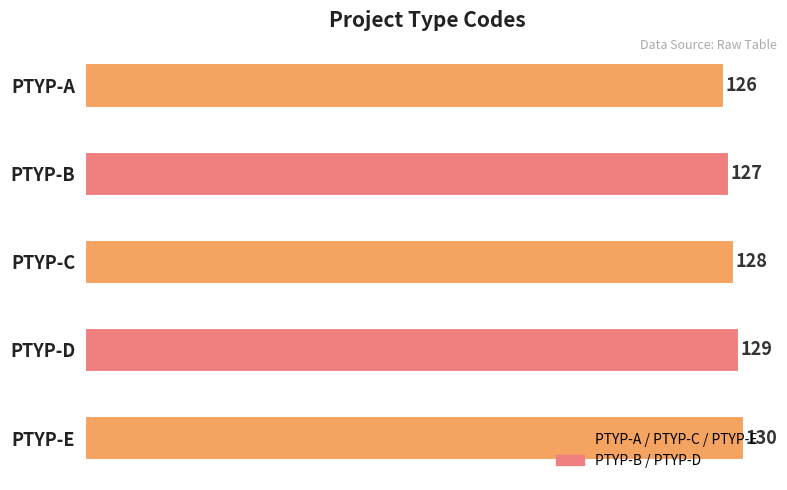

Does the chart contain any negative values?

No